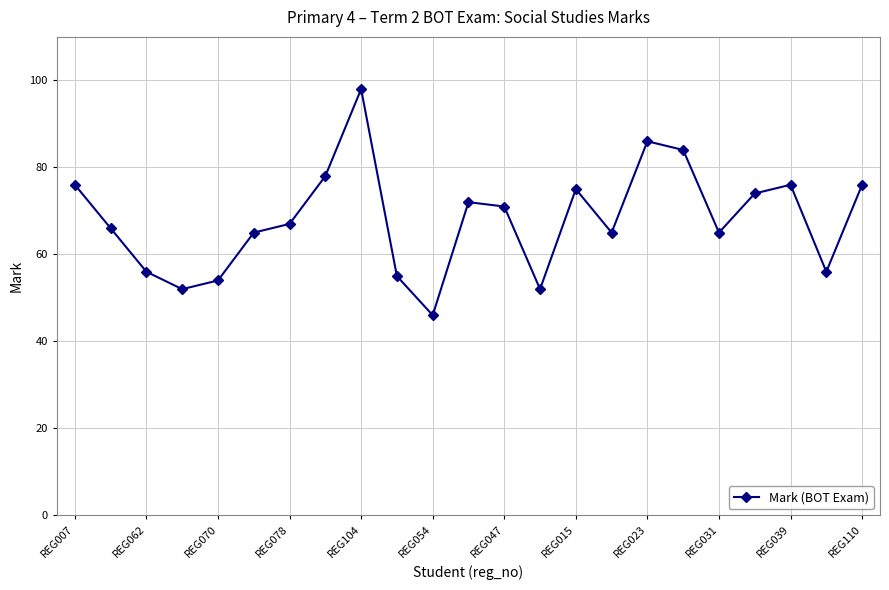

What is the minimum value shown in the chart?

46